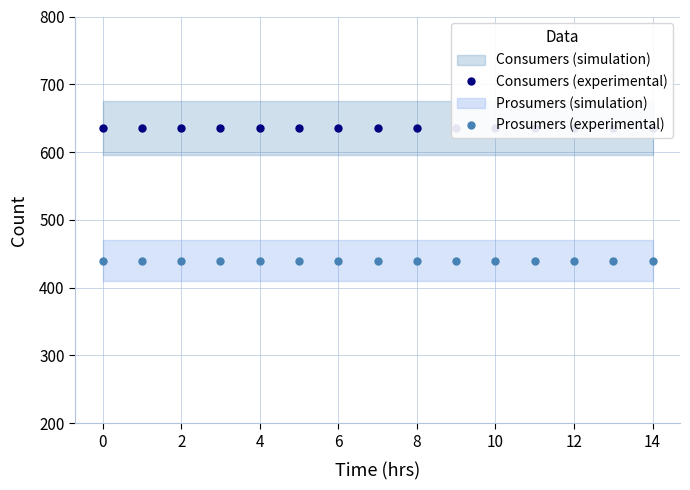

Is it true that Consumers (experimental) equals 635 at 12?

True